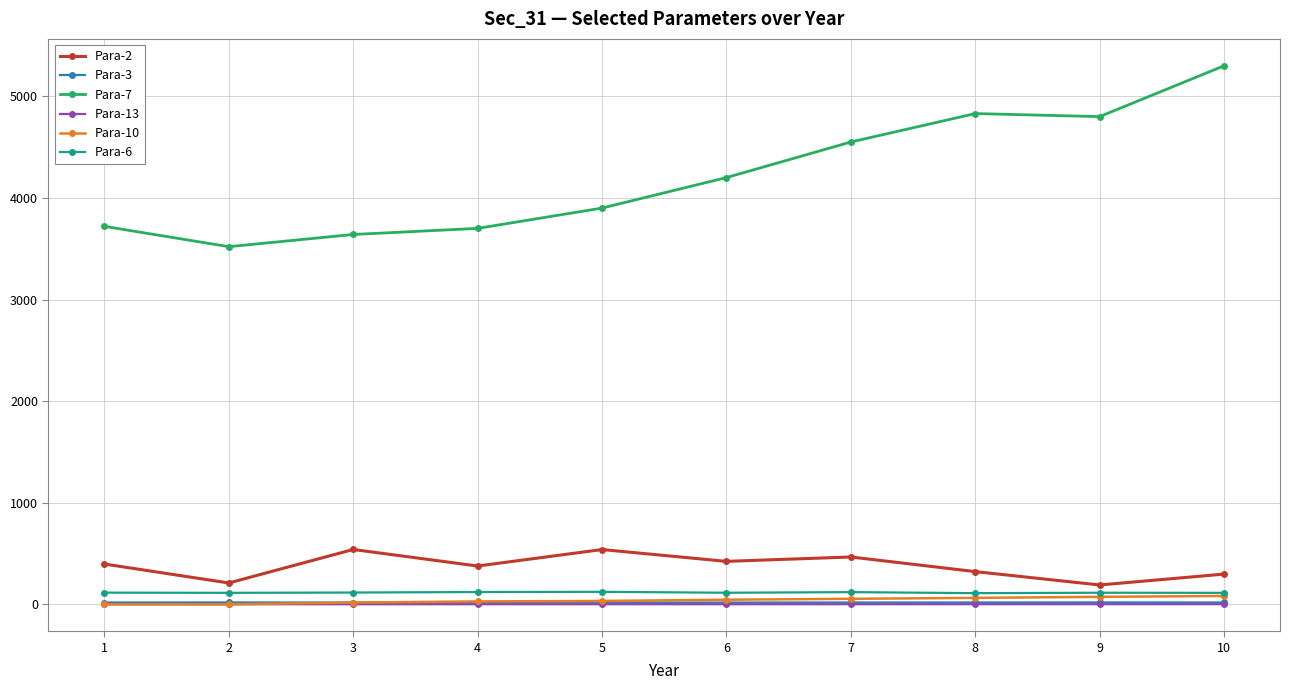

True or false: Para-10 and Para-2 intersect in this chart.

False